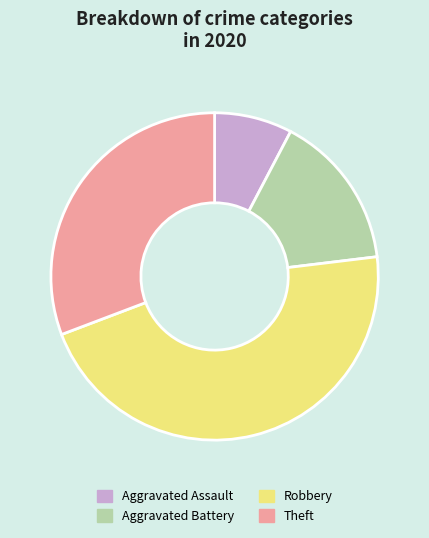

Between Robbery and Theft, which is larger?

Robbery